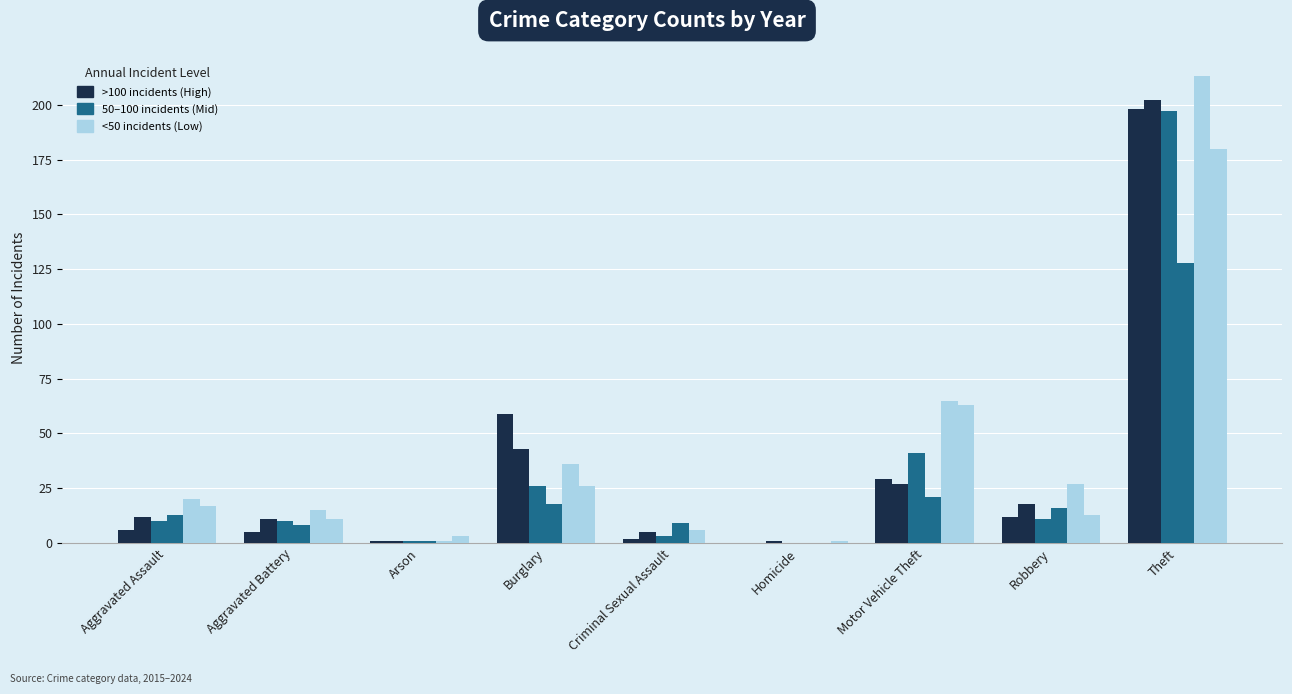

Reading left to right, list all the values displayed in this chart.

2015: Aggravated Assault=6	Aggravated Battery=5	Arson=1	Burglary=59	Criminal Sexual Assault=2	Homicide=0	Motor Vehicle Theft=29	Robbery=12	Theft=198
2017: Aggravated Assault=12	Aggravated Battery=11	Arson=1	Burglary=43	Criminal Sexual Assault=5	Homicide=1	Motor Vehicle Theft=27	Robbery=18	Theft=202
2019: Aggravated Assault=10	Aggravated Battery=10	Arson=1	Burglary=26	Criminal Sexual Assault=3	Homicide=0	Motor Vehicle Theft=41	Robbery=11	Theft=197
2021: Aggravated Assault=13	Aggravated Battery=8	Arson=1	Burglary=18	Criminal Sexual Assault=9	Homicide=0	Motor Vehicle Theft=21	Robbery=16	Theft=128
2023: Aggravated Assault=20	Aggravated Battery=15	Arson=1	Burglary=36	Criminal Sexual Assault=6	Homicide=0	Motor Vehicle Theft=65	Robbery=27	Theft=213
2024: Aggravated Assault=17	Aggravated Battery=11	Arson=3	Burglary=26	Criminal Sexual Assault=0	Homicide=1	Motor Vehicle Theft=63	Robbery=13	Theft=180